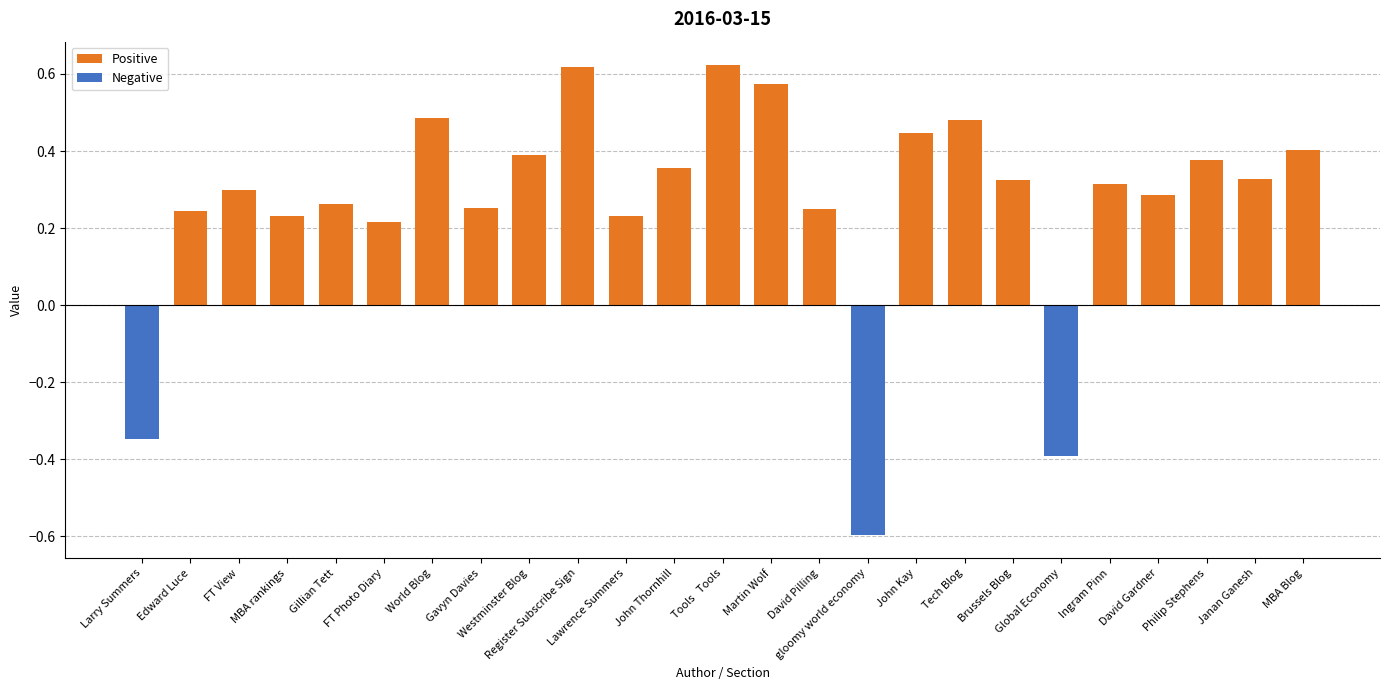

How many negative values are there?

3